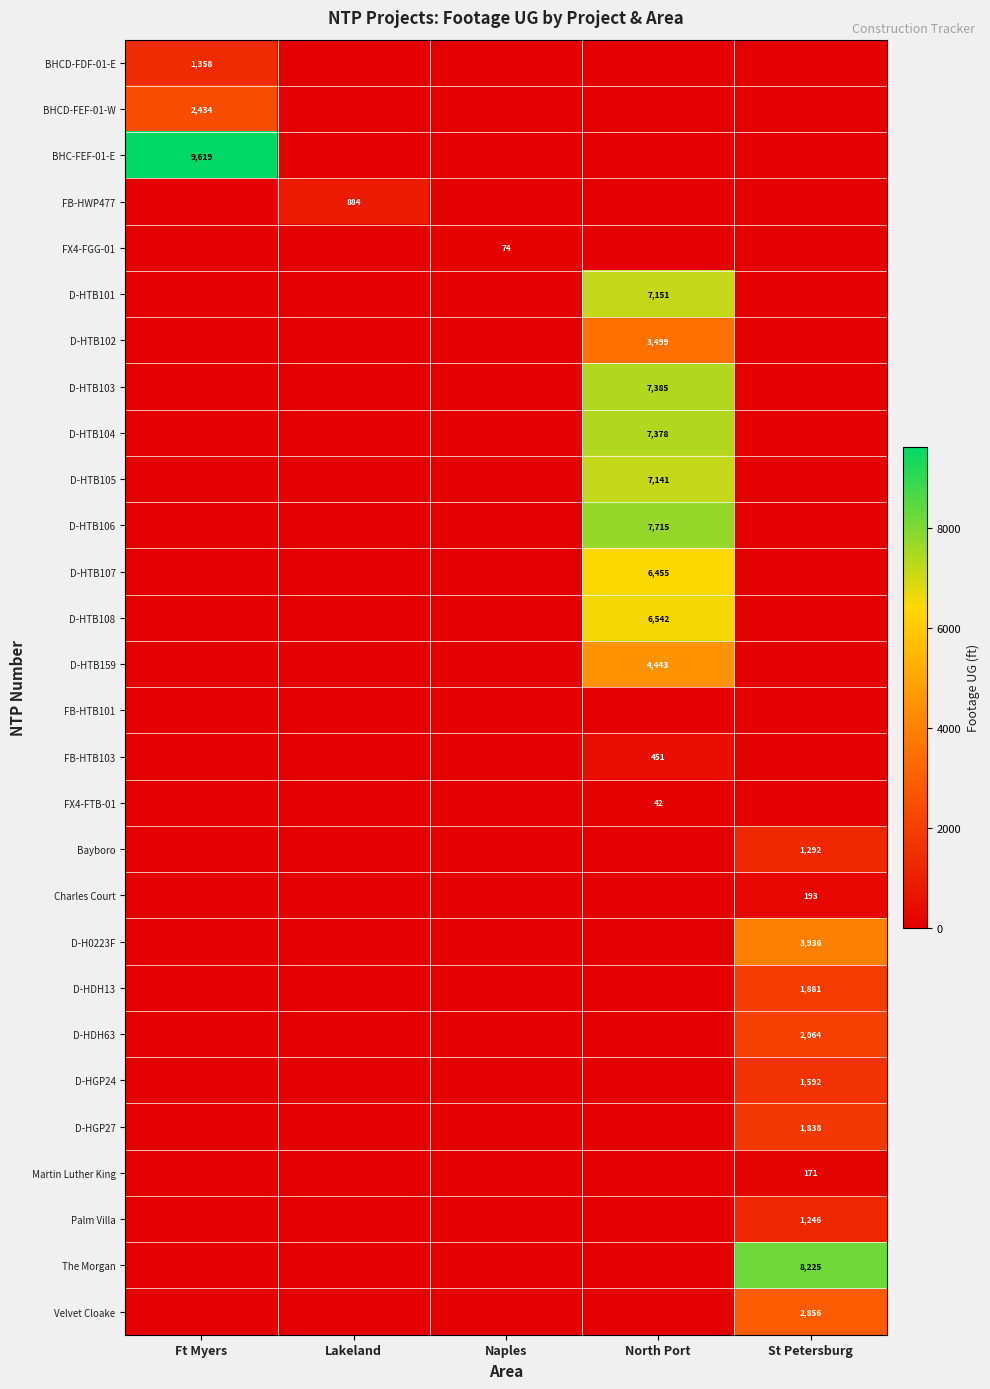

True or false: Charles Court has a value of 122 at St Petersburg.

False